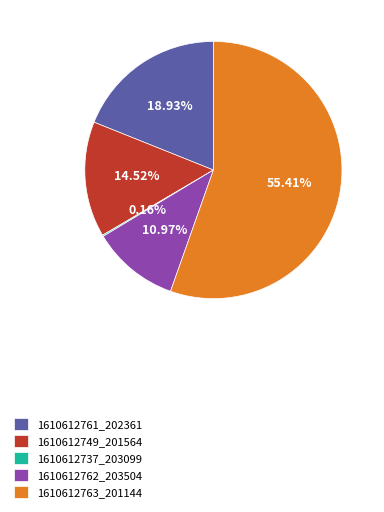

To the nearest percent, what is the difference between the largest and smallest slice percentages?

55%